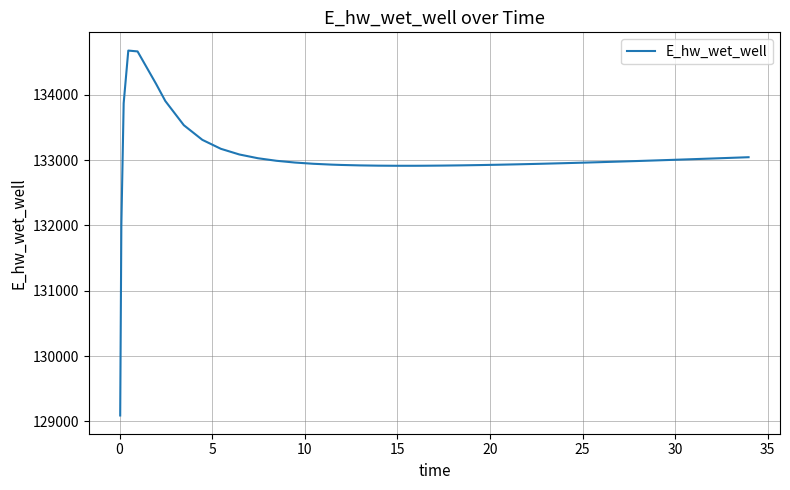

What is the minimum value shown in the chart?

129089.0